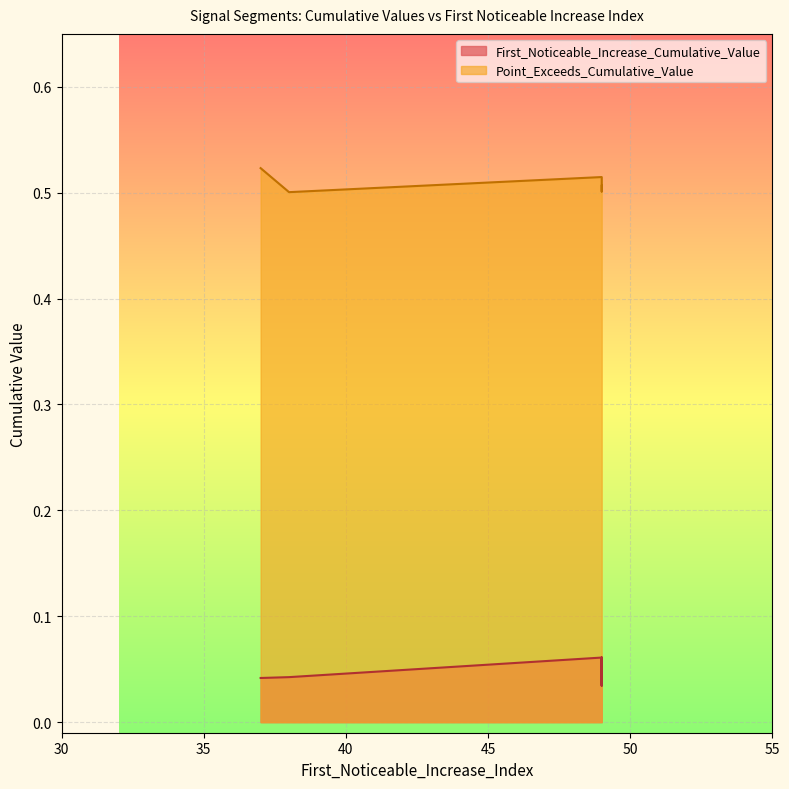

How many lines are shown in the chart?

2